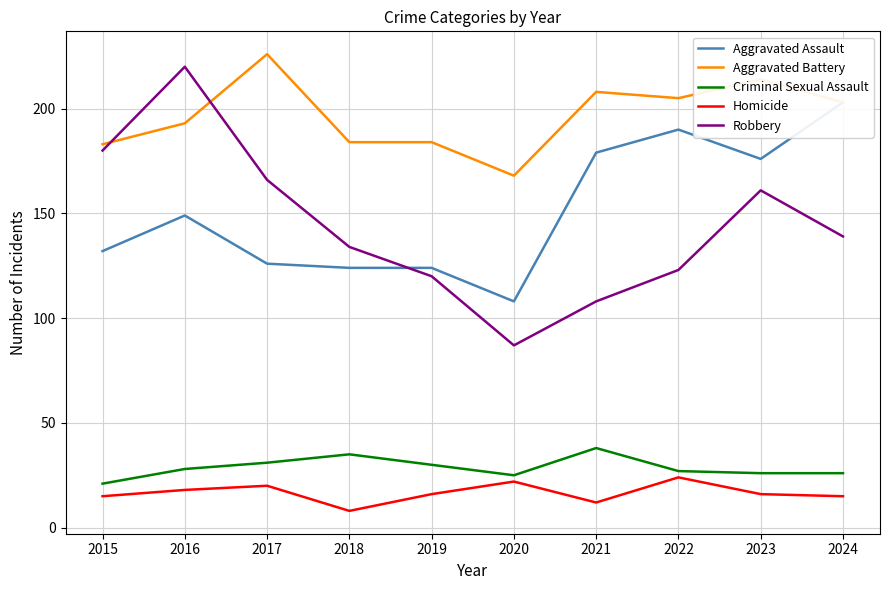

At 2017, list the series in order from smallest to largest.

Homicide, Criminal Sexual Assault, Aggravated Assault, Robbery, Aggravated Battery